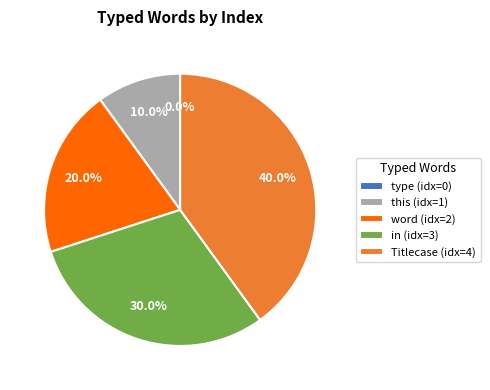

Rank the categories by value from highest to lowest.

Titlecase, in, word, this, type